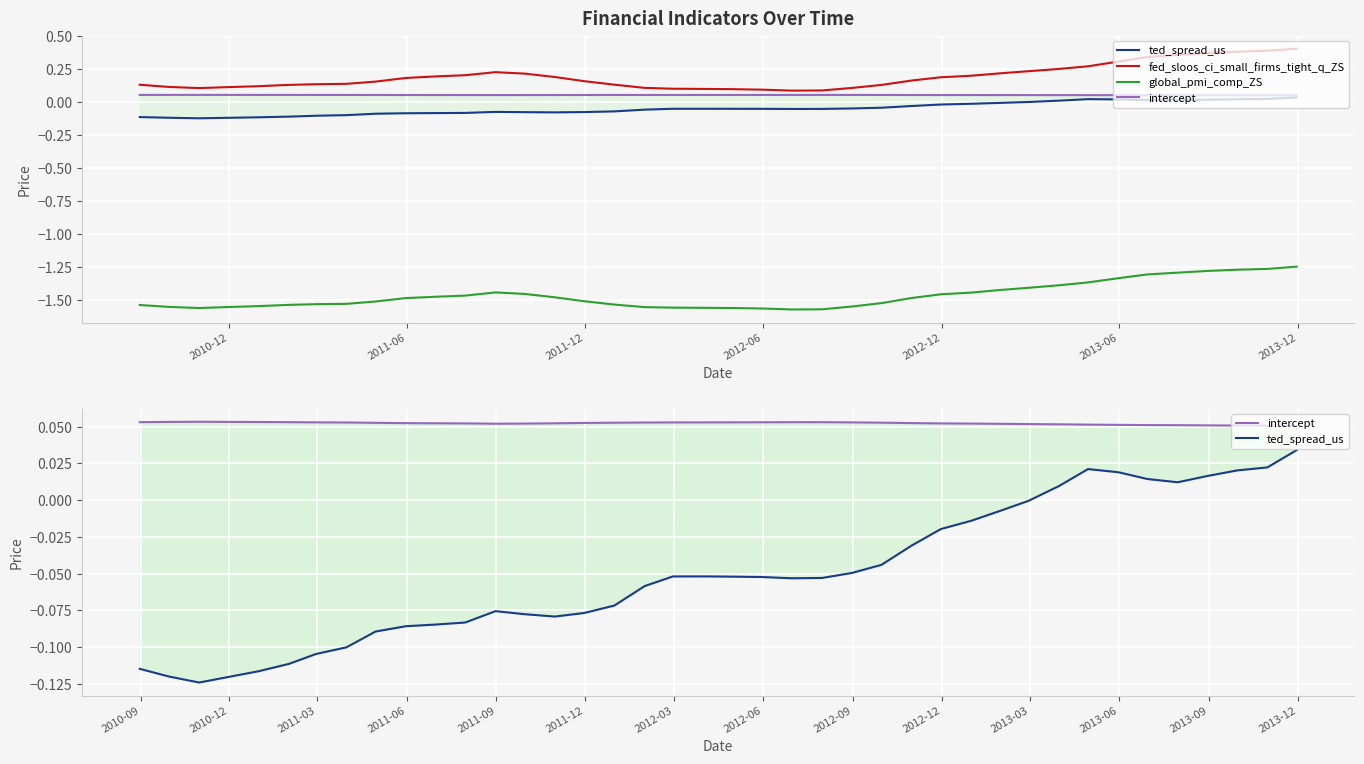

True or false: global_pmi_comp_ZS and fed_sloos_ci_small_firms_tight_q_ZS cross at least once.

False